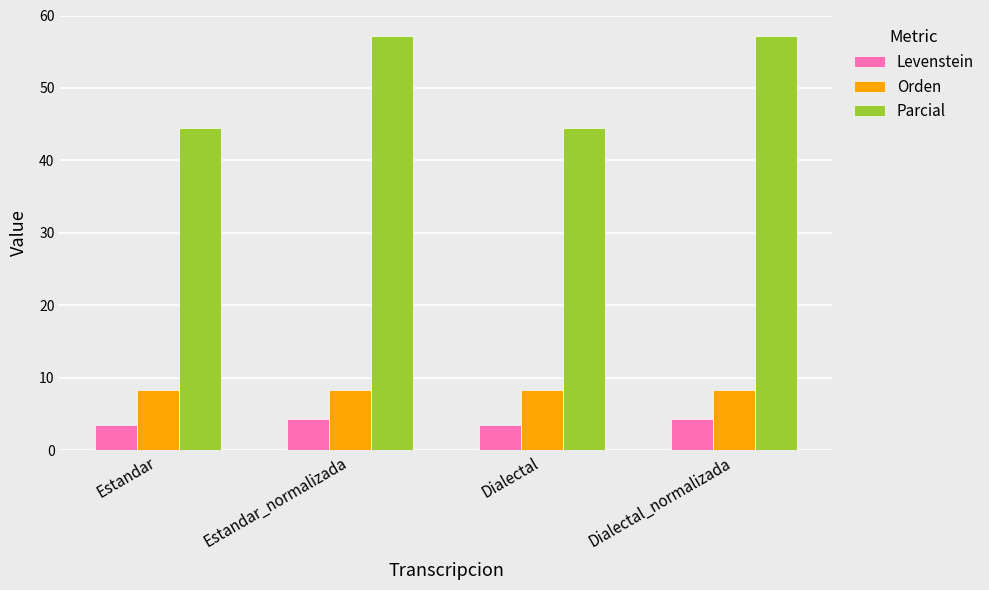

How many values in the Levenstein series are below 4?

2